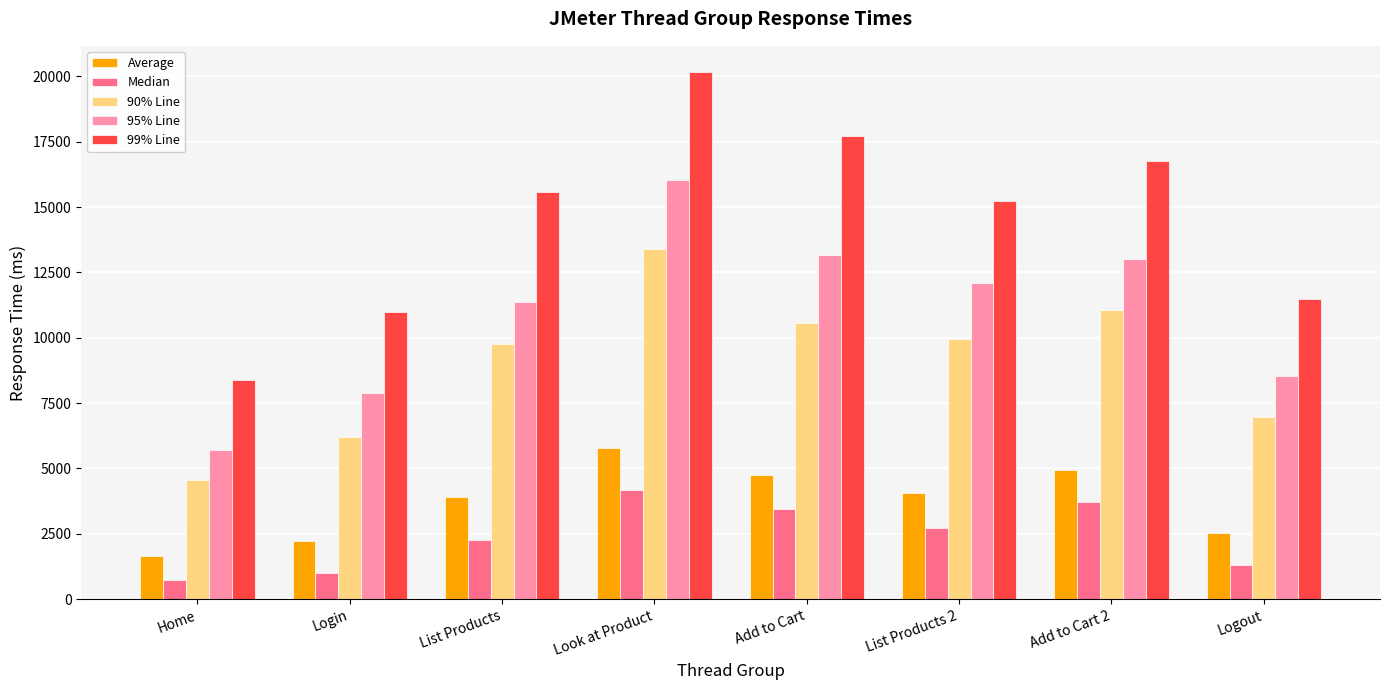

Where does the Average series first go above 4058?

Look at Product